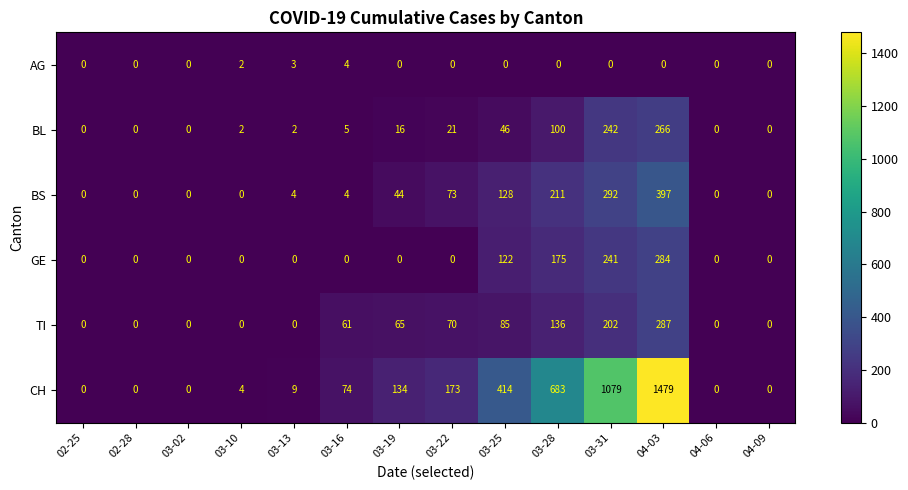

At which category is the sum across all series the highest?

04-03